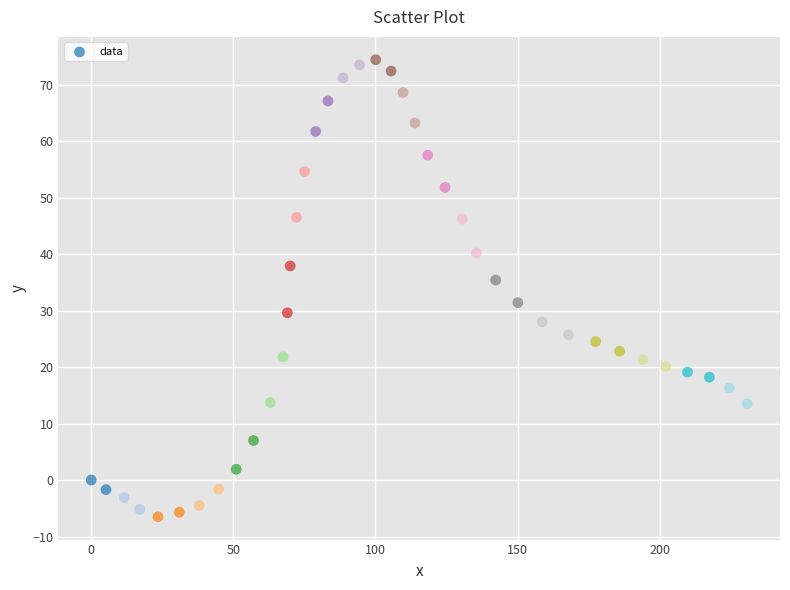

What is the range of Y values (max minus min)?

80.9